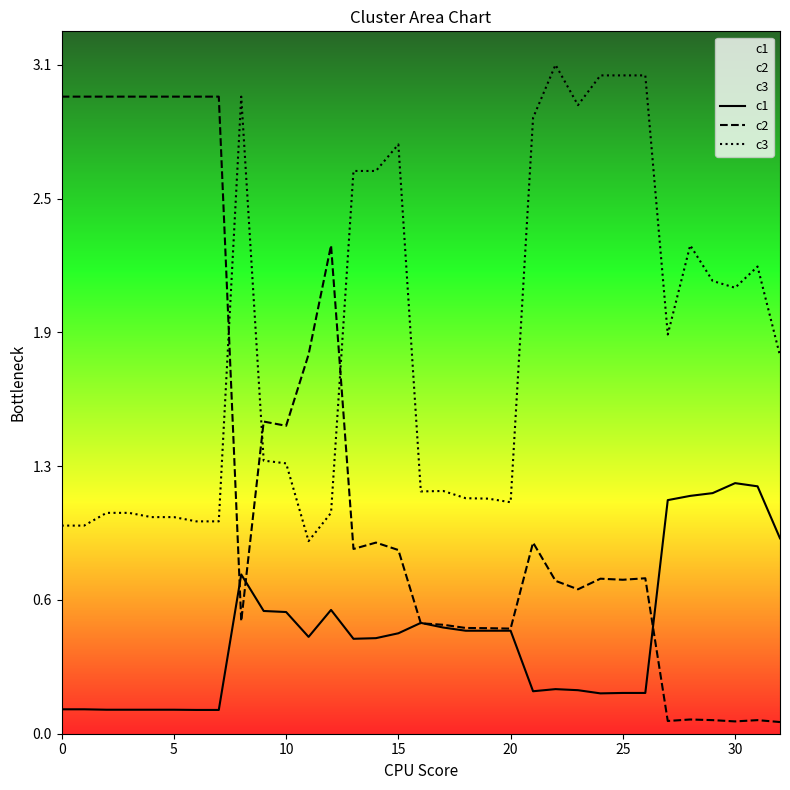

After their last crossing, which series has the higher values: c3 or c2?

c3